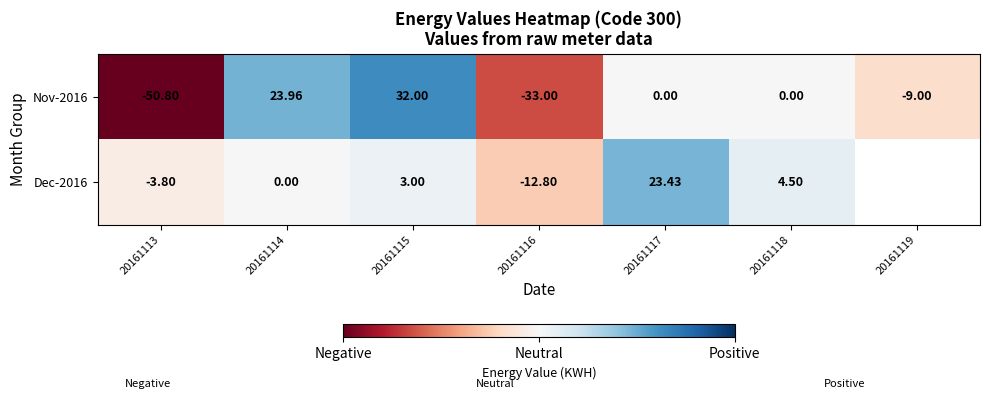

True or false: Dec-2016 has a value of -5.7 at 20161113.

False